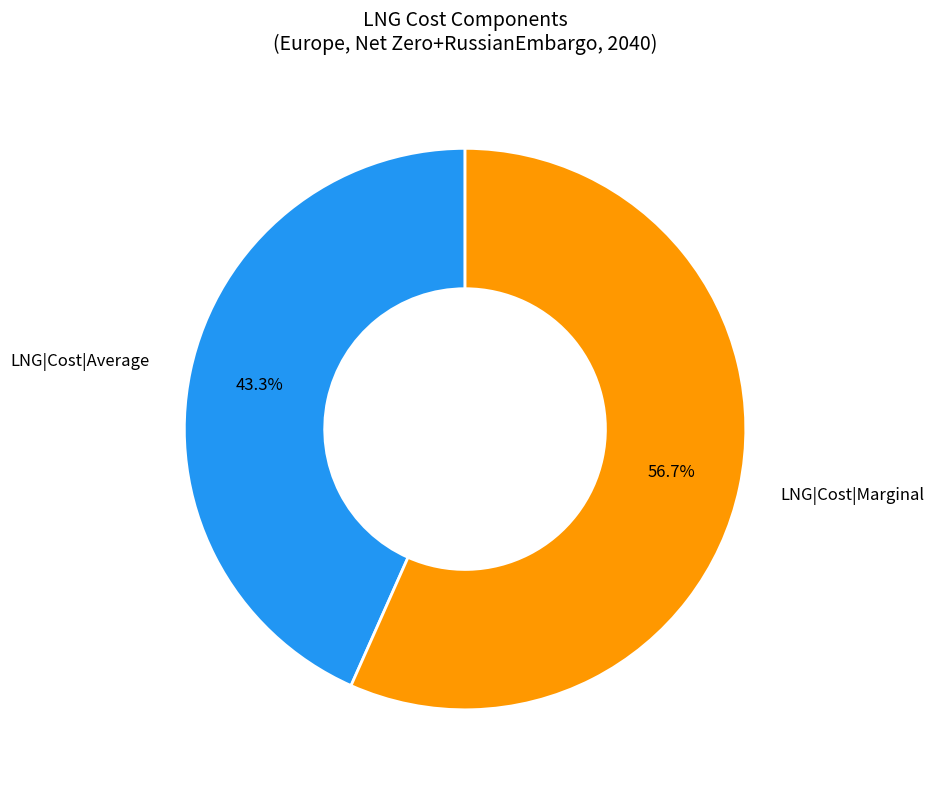

Approximately how many times larger is the value at LNG|Cost|Marginal compared to LNG|Cost|Average?

1.3